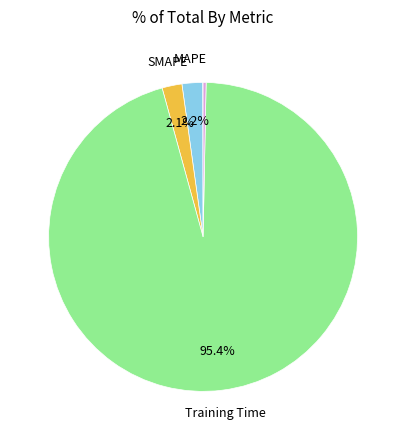

Is there a majority slice in this chart?

Yes